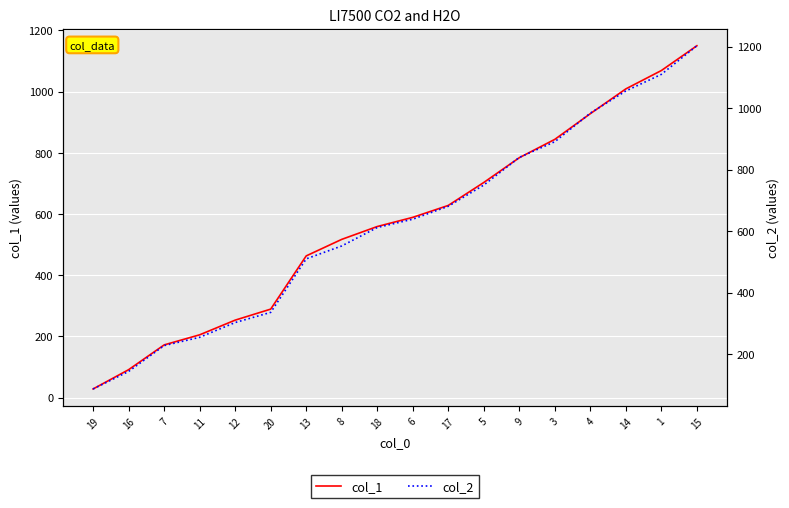

What is the difference between the col_2 values at 4 and 18?

372